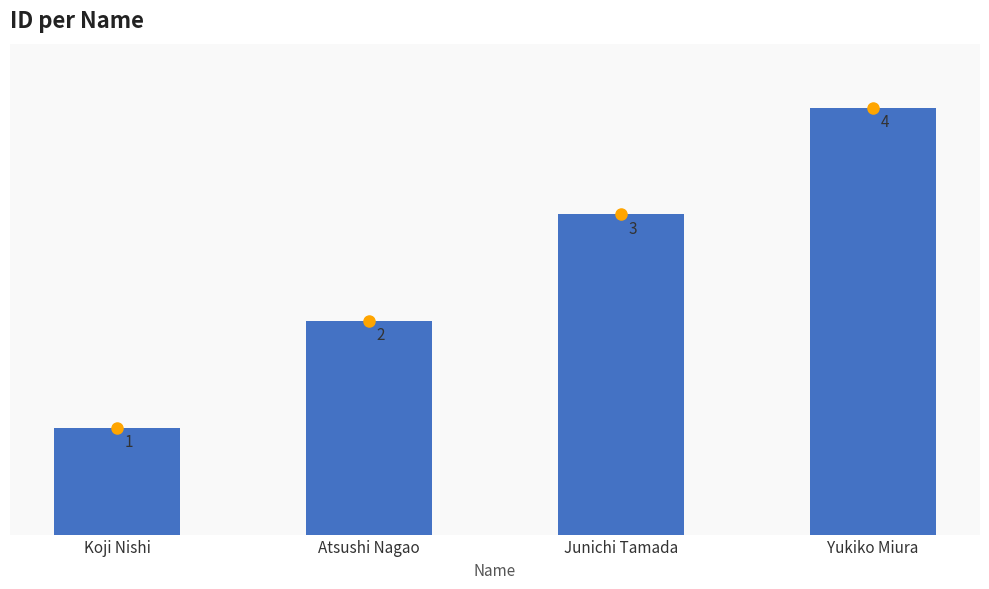

Count the number of categories in the chart.

4